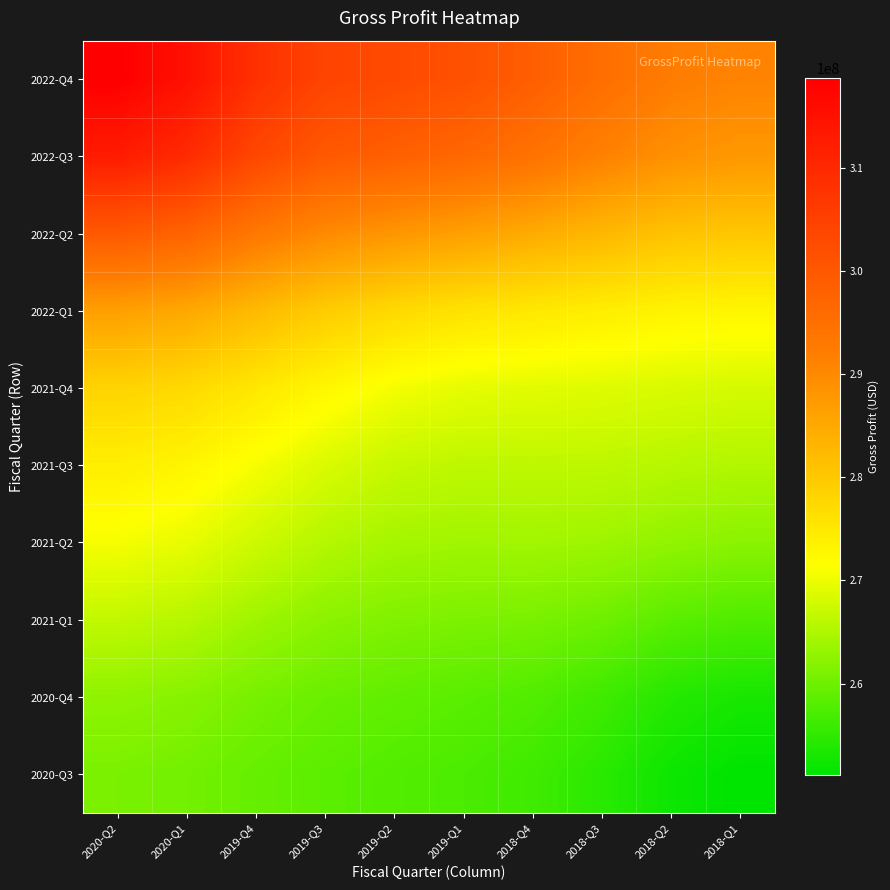

What is the spread (max minus min) of values at 2018-Q2?

40024869